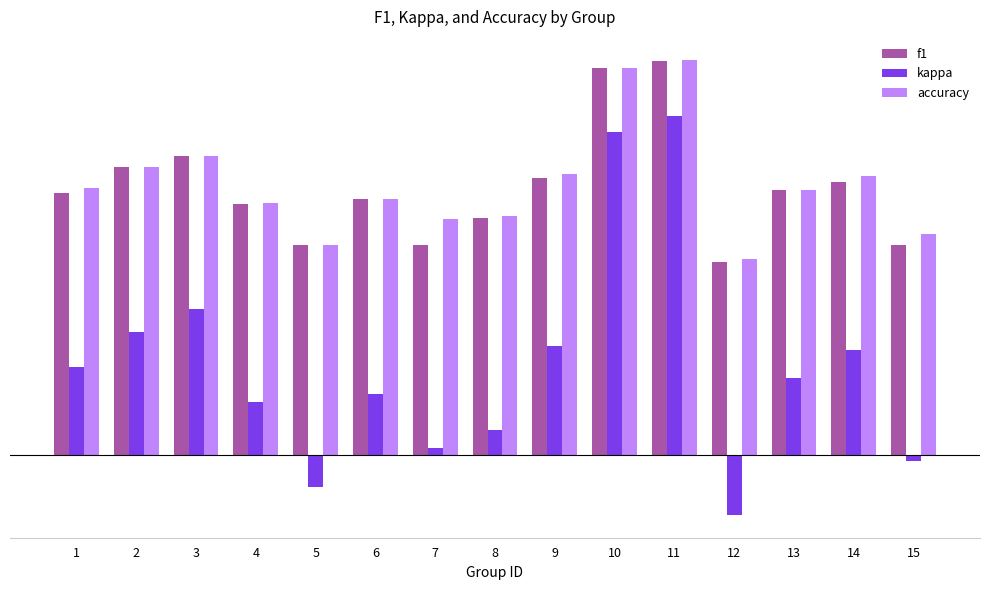

Are the bars horizontal?

No